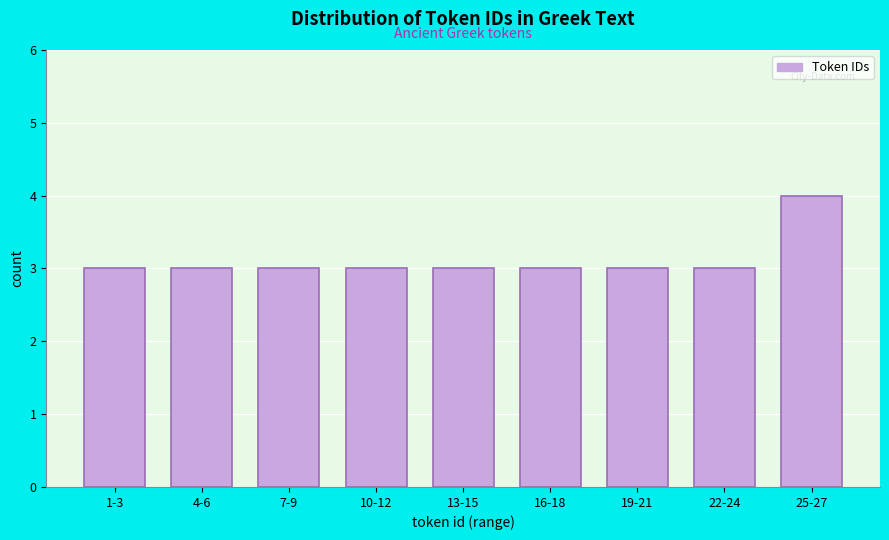

Reading left to right, extract all data points from this chart.

1-3=3	4-6=3	7-9=3	10-12=3	13-15=3	16-18=3	19-21=3	22-24=3	25-27=4